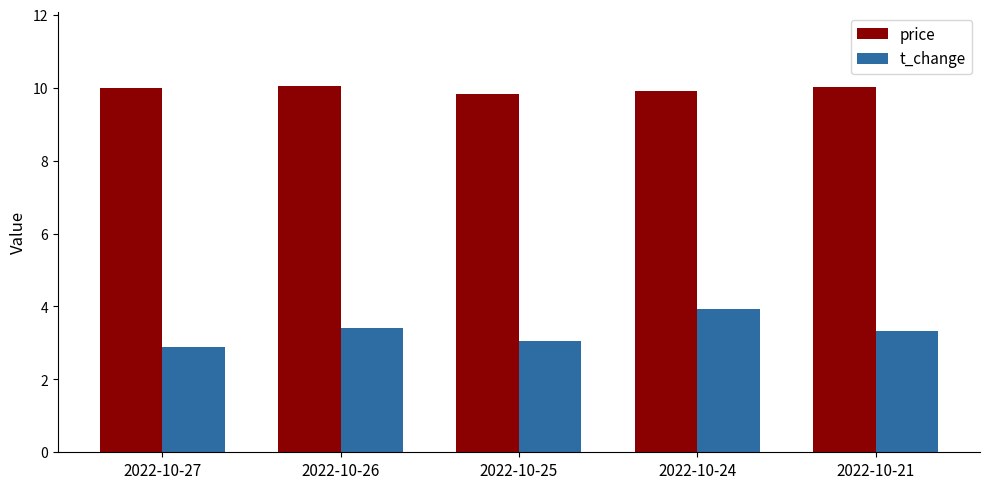

Rank the series by their average value, from highest to lowest.

price, t_change